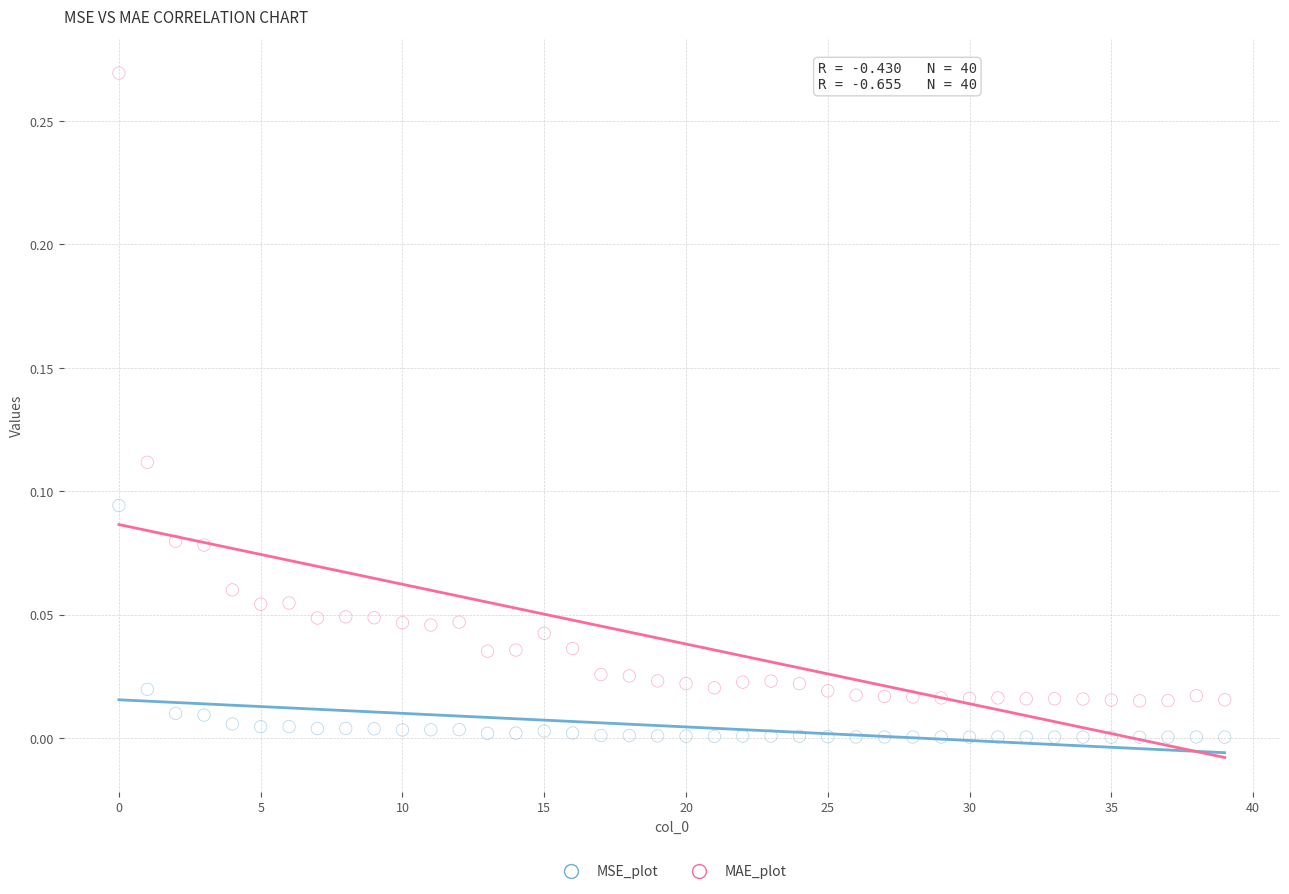

What are all the series names shown in the legend?

MSE_plot, MAE_plot